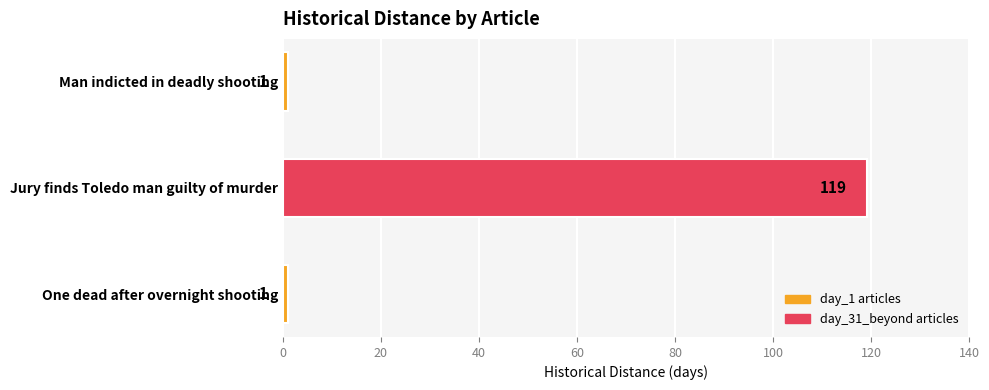

The chart shows a value of 58 at Jury finds Toledo man guilty of murder. True or false?

False